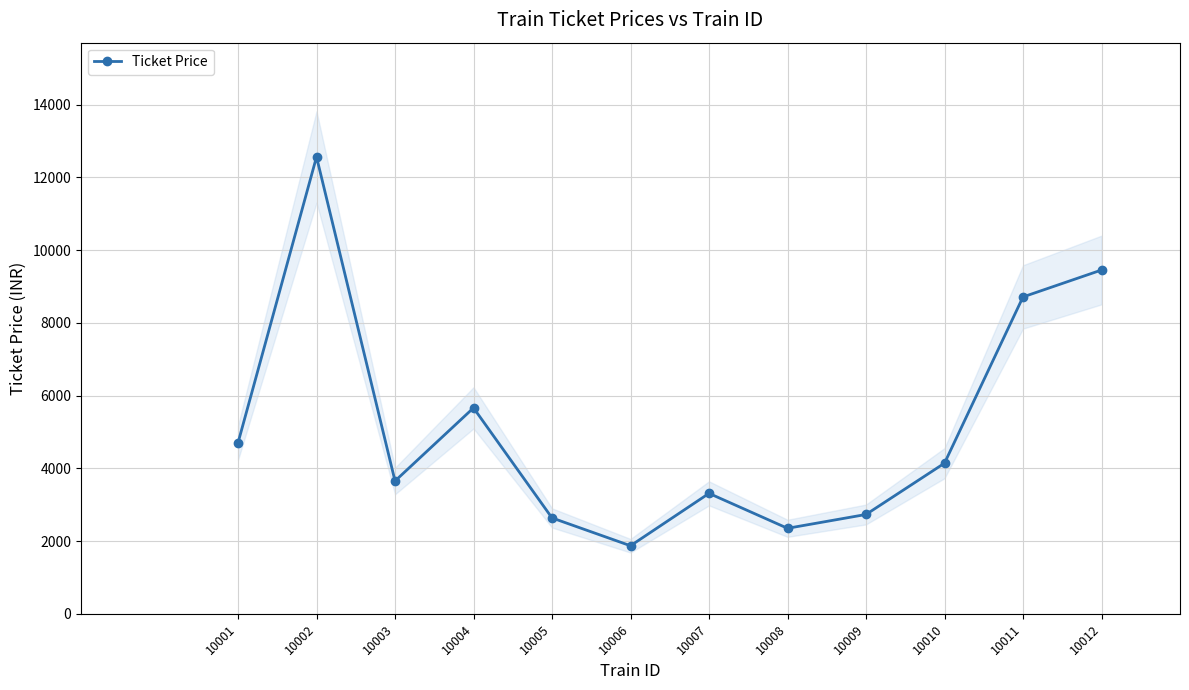

True or false: the data has more than 0 interior local peaks.

True